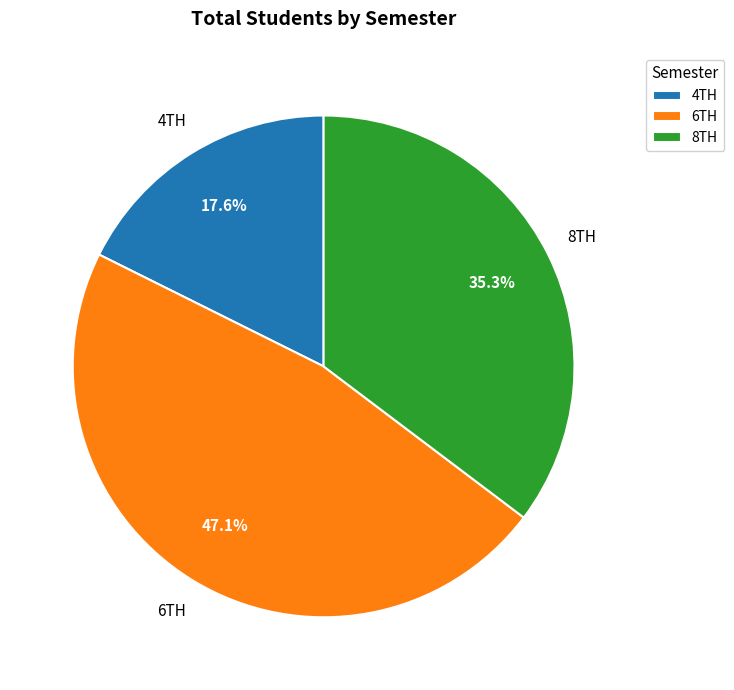

How many segments does this pie chart have?

3